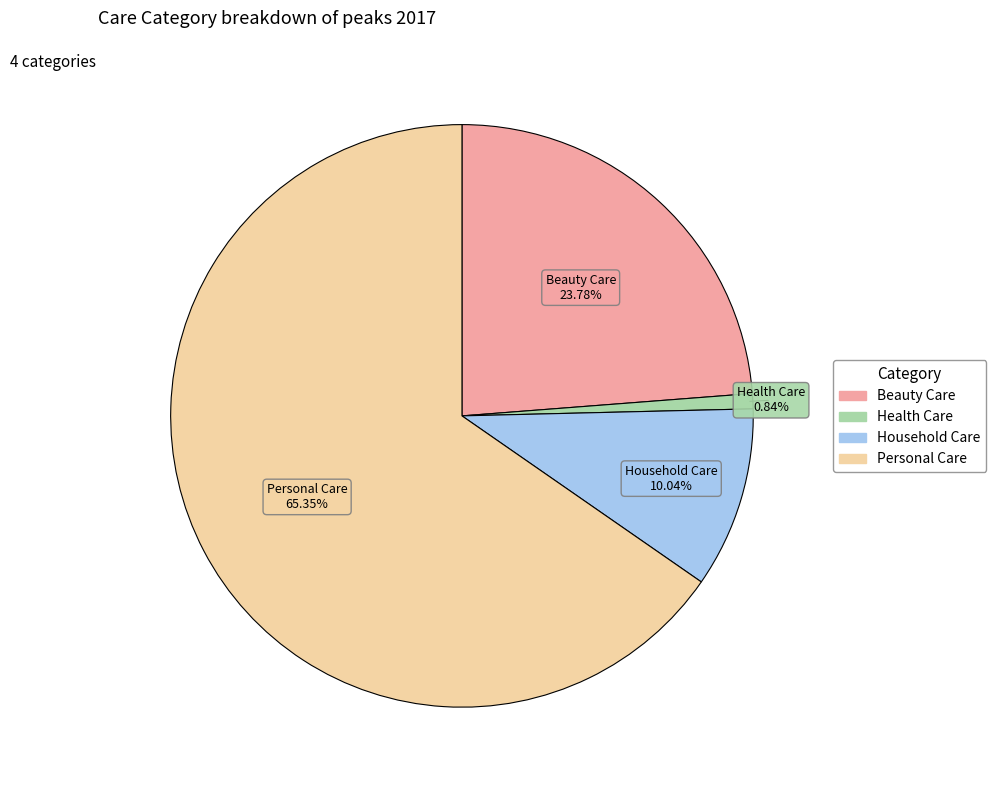

How much of the chart is everything except Beauty Care?

76.2%